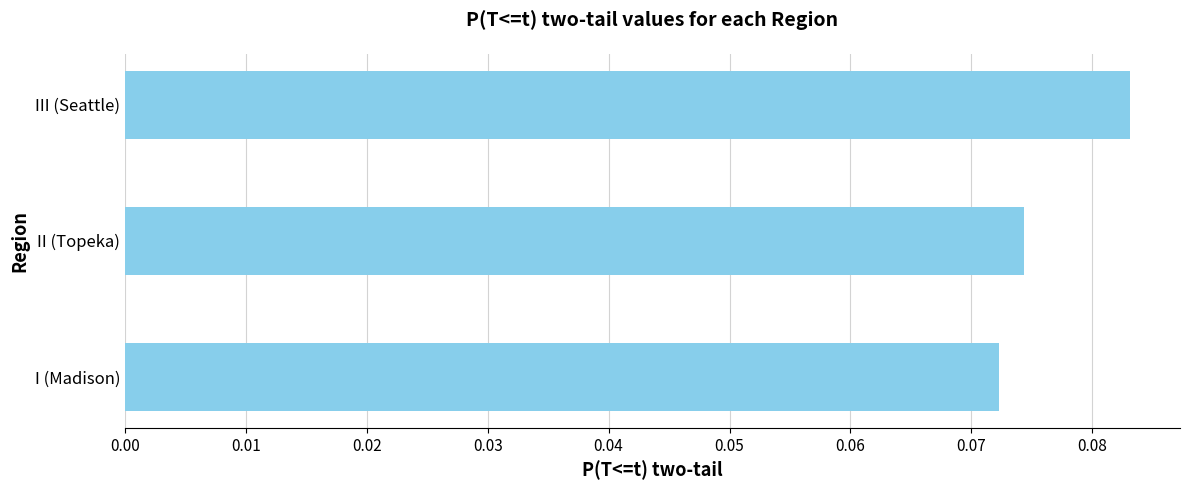

True or false: the data shows 0.0 at II (Topeka).

False